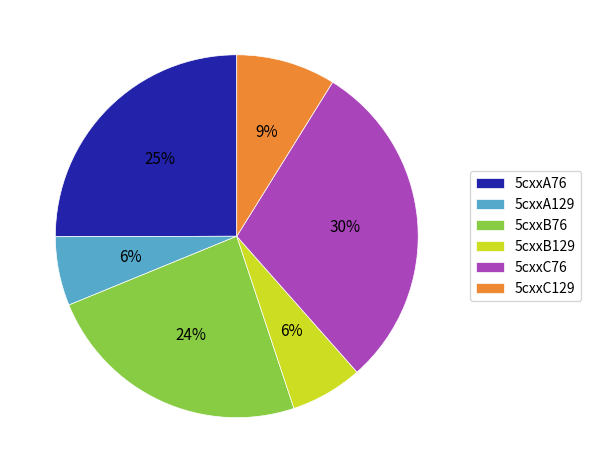

What is the ratio of the value at 5cxxB129 to the value at 5cxxA129?

1.0